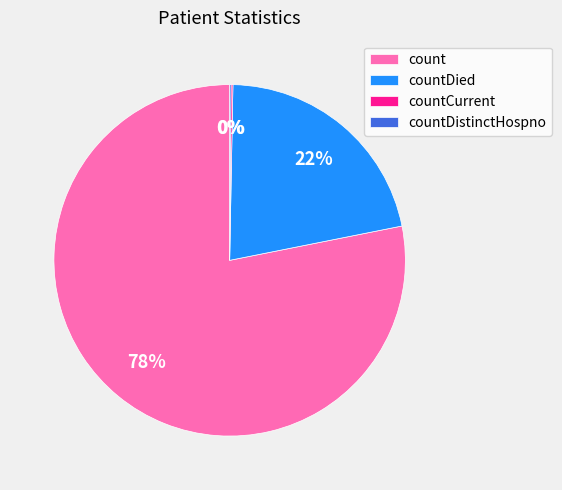

Which slice is the largest?

count